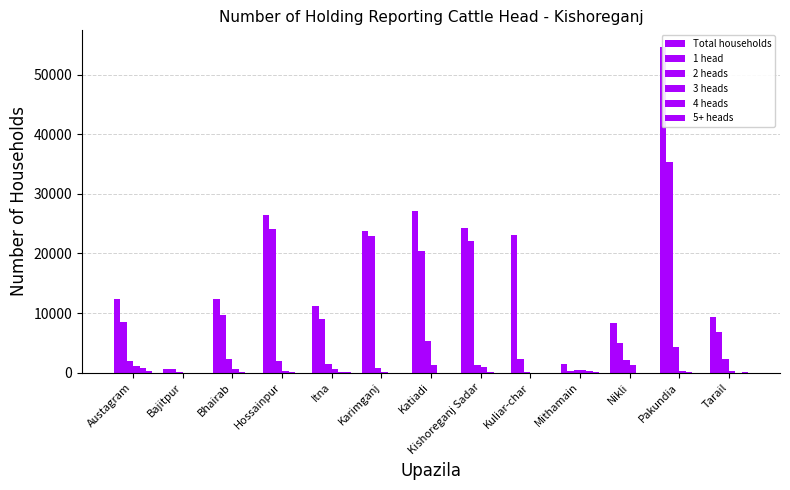

Reading left to right, list all the values displayed in this chart.

Total households: 12343	609	12415	26383	11241	23780	27158	24256	23110	1520	8266	54723	9263
1 head: 8412	548	9674	24162	9041	22913	20450	22009	2195	300	4902	35380	6761
2 heads: 1919	48	2196	1885	1469	812	5362	1202	15	400	2129	4310	2205
3 heads: 1095	9	520	325	540	55	1346	930	0	450	1235	195	272
4 heads: 712	4	21	11	112	0	0	105	0	200	0	122	9
5+ heads: 205	0	4	0	29	0	0	10	0	150	0	1	16